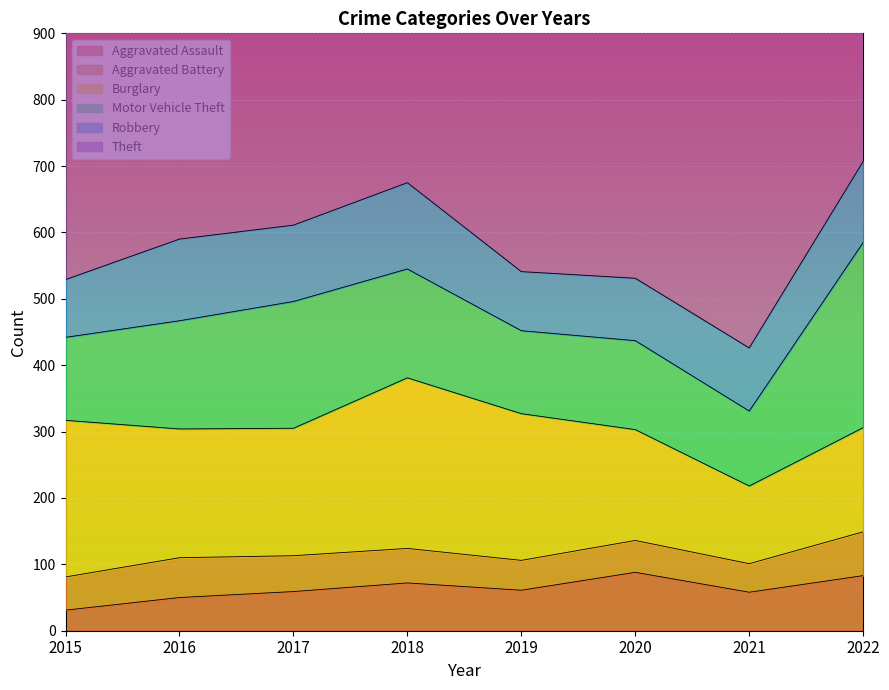

True or false: Robbery has a value of 124 at 2019.

False